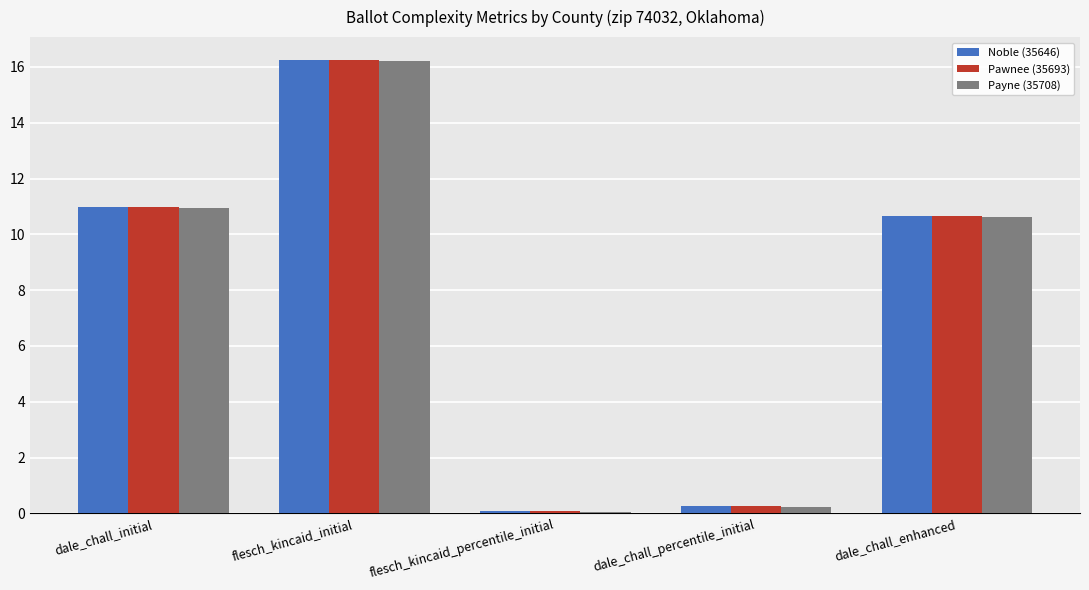

At which category does the chart reach its minimum across all series?

flesch_kincaid_percentile_initial